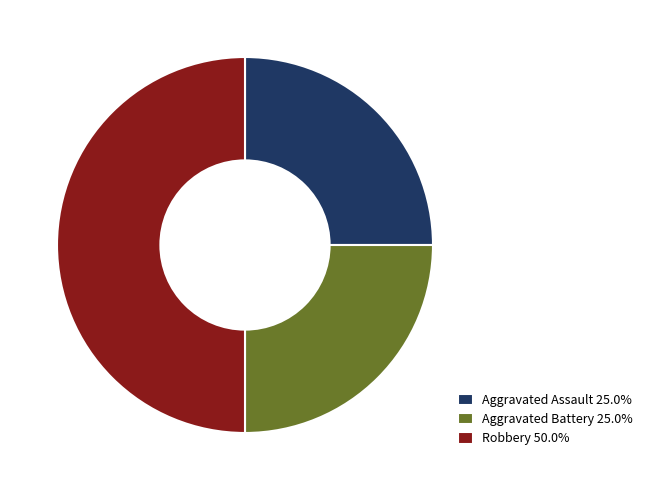

Does Aggravated Battery 25.0% account for over 50% of the chart?

No